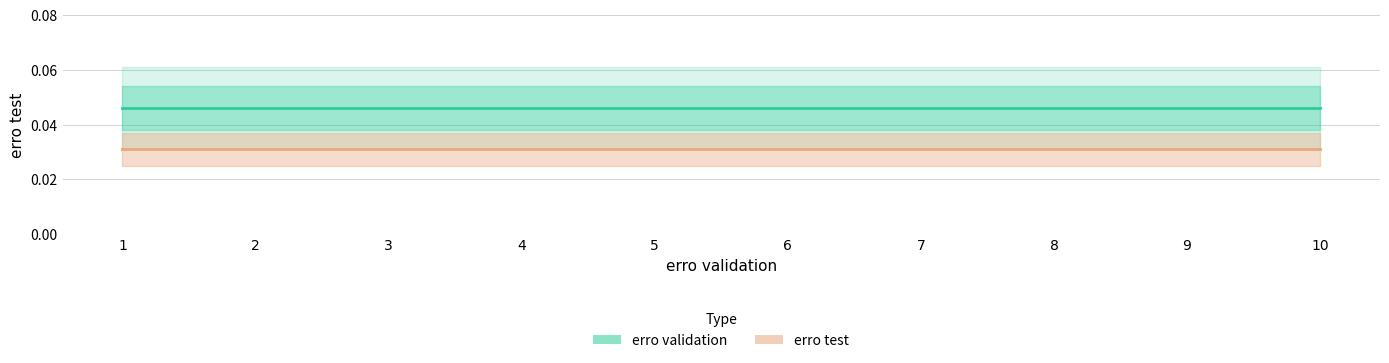

Which label corresponds to the largest value in the chart?

1